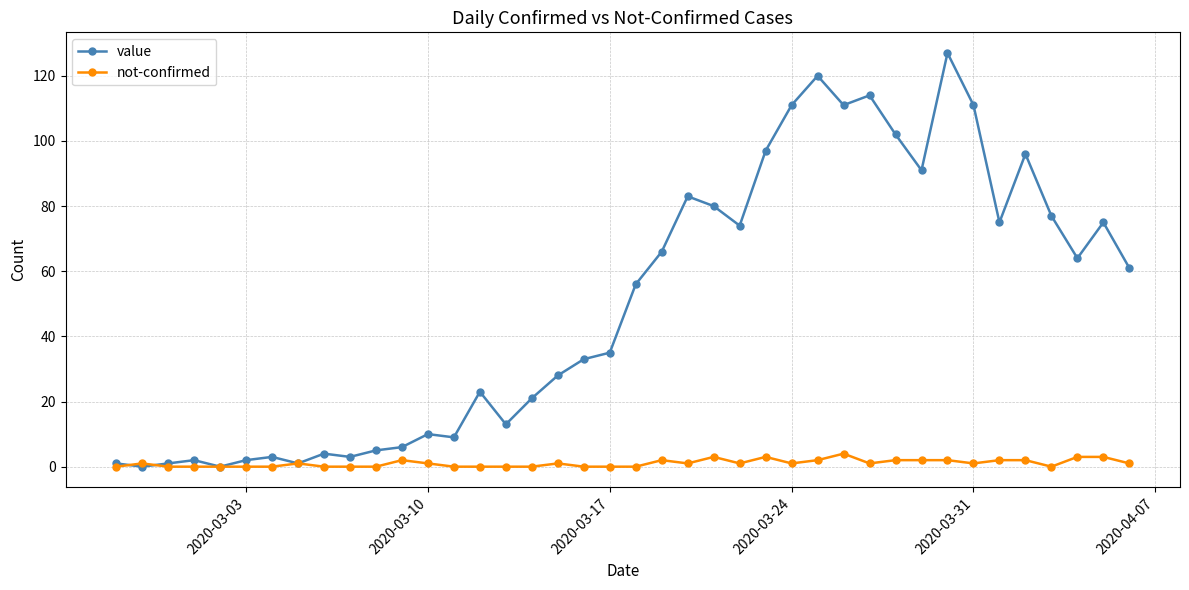

What is the maximum value for value?

127